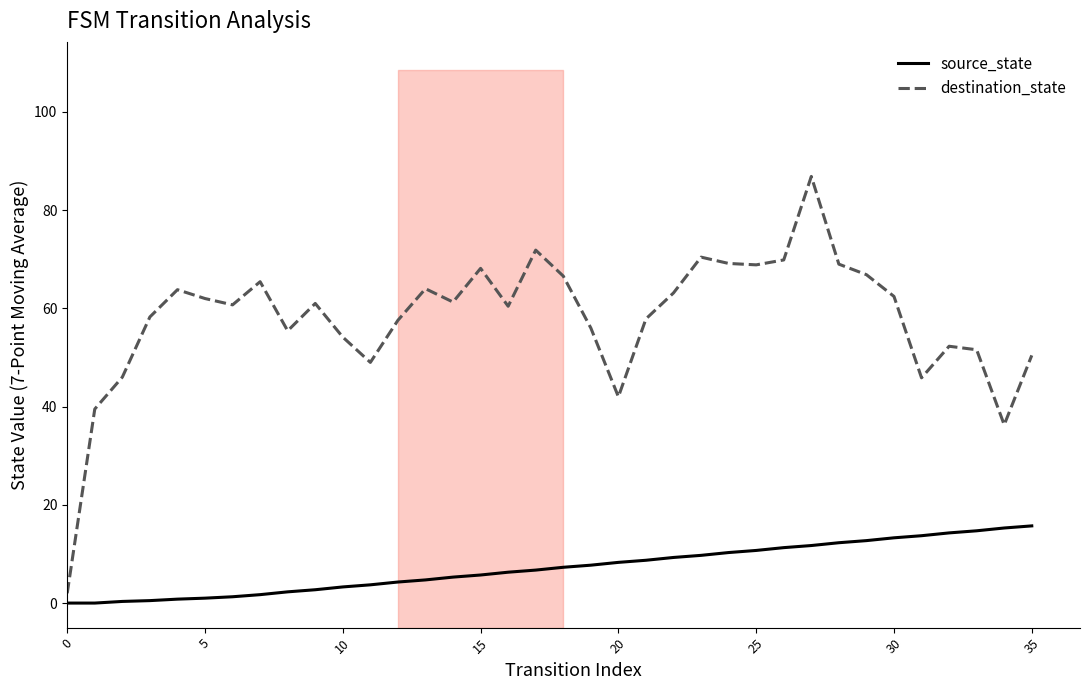

True or false: source_state and destination_state cross at least once.

False